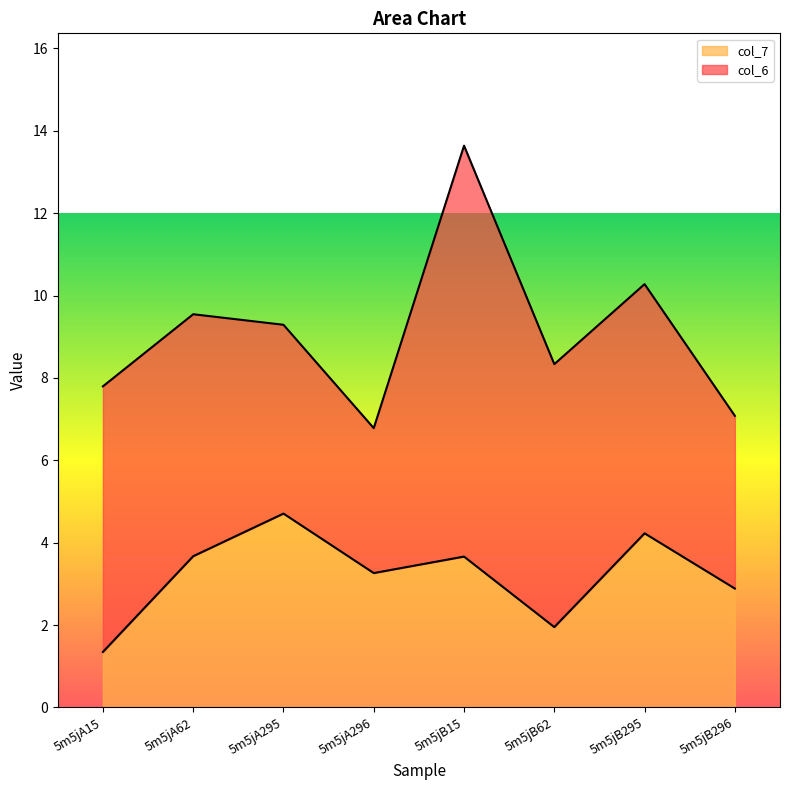

Is it true that the value at 5m5jA62 is 2.0?

False